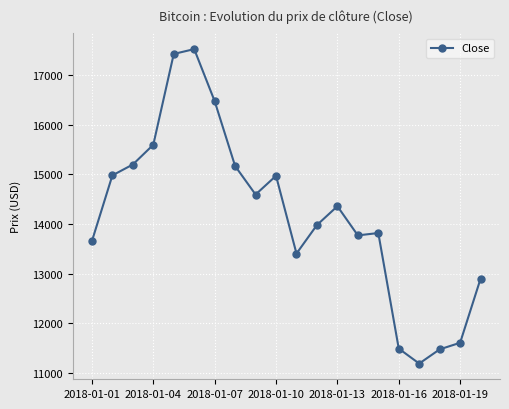

What is the difference between the maximum and minimum values?

6338.4